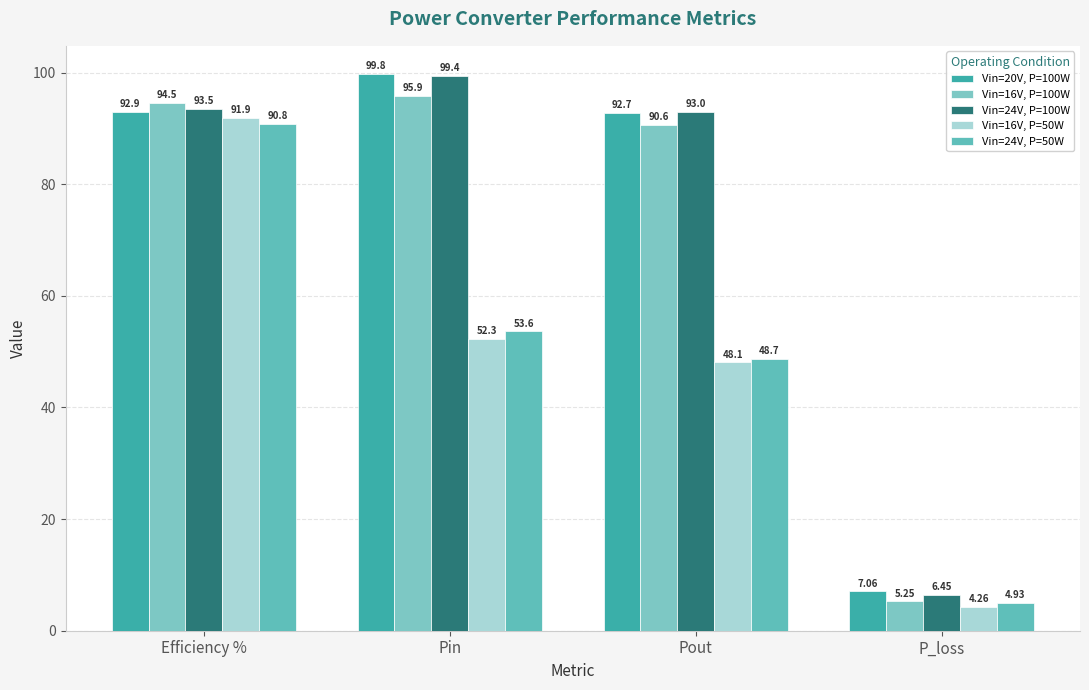

What is the average value of the Vin=16V, P=100W series?

71.6